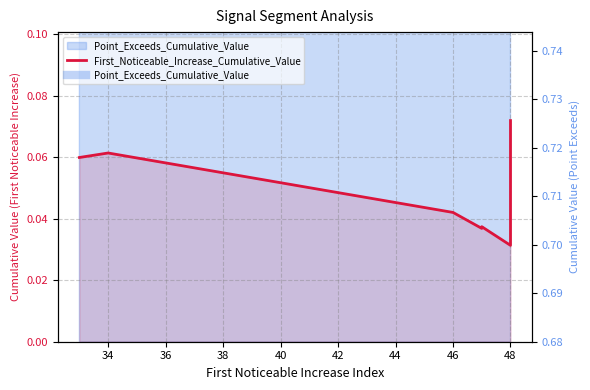

How many values are between 0 and 1?

10